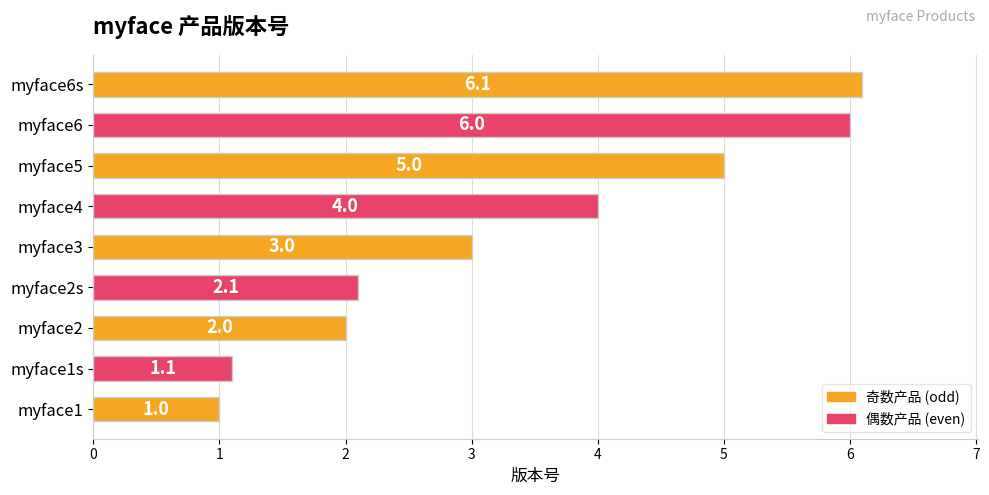

What is the difference between the values at myface3 and myface6?

3.0